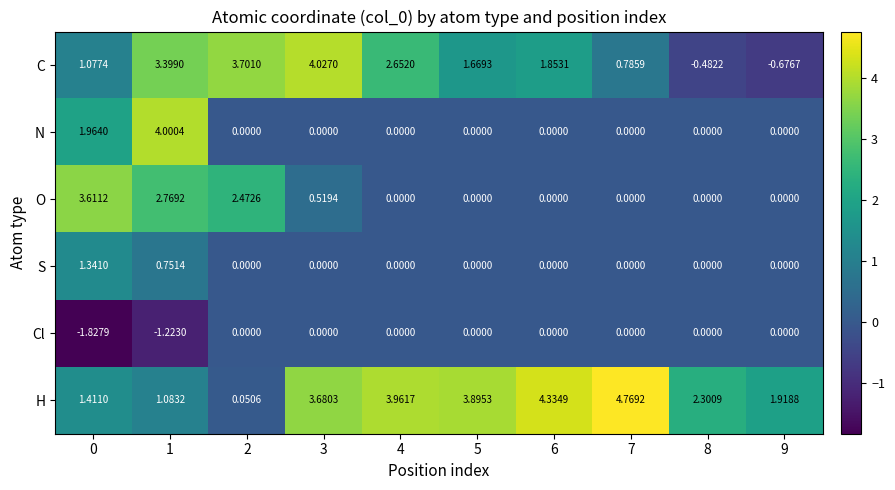

List the series in order of their peak value, lowest first.

Cl, S, O, N, C, H